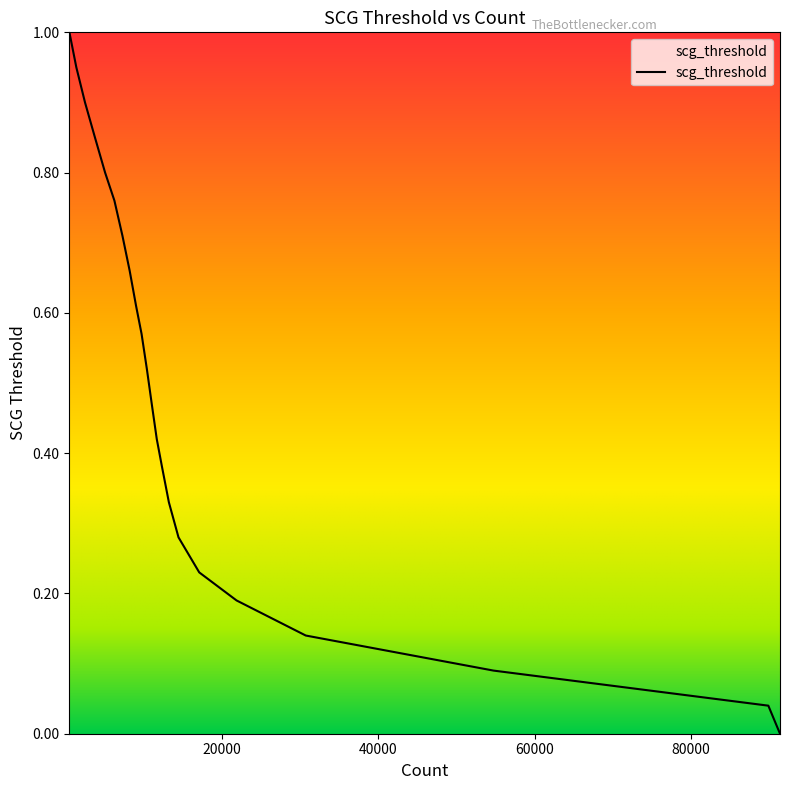

What is the maximum value shown in the chart?

1.0